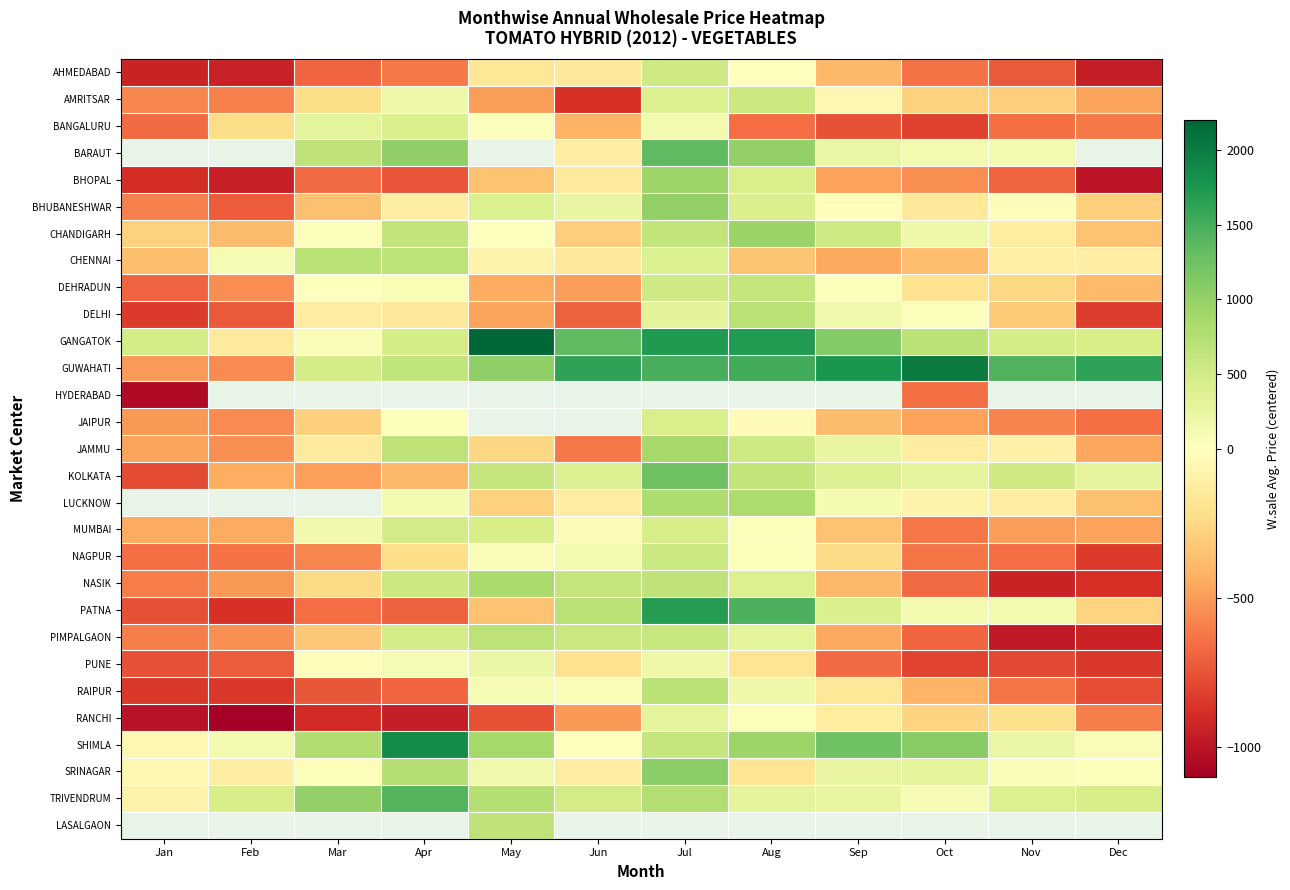

Where does the DEHRADUN series first go above -193?

Mar